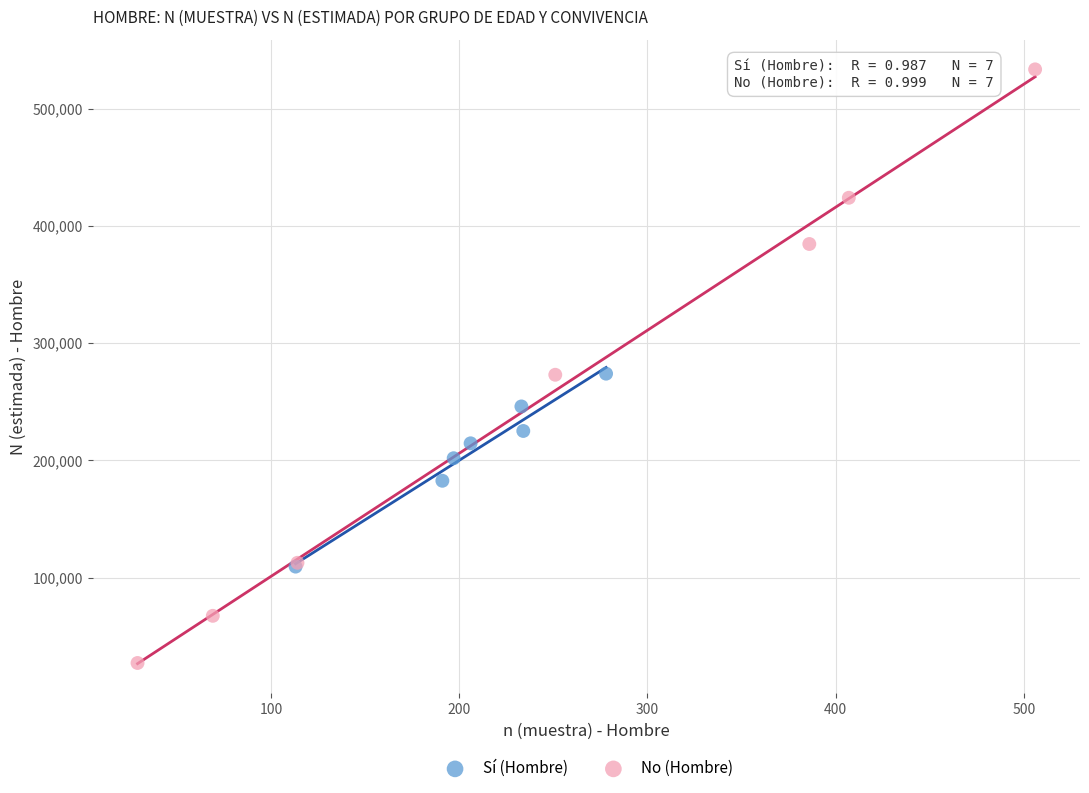

Which series reaches the maximum Y coordinate?

No (Hombre)